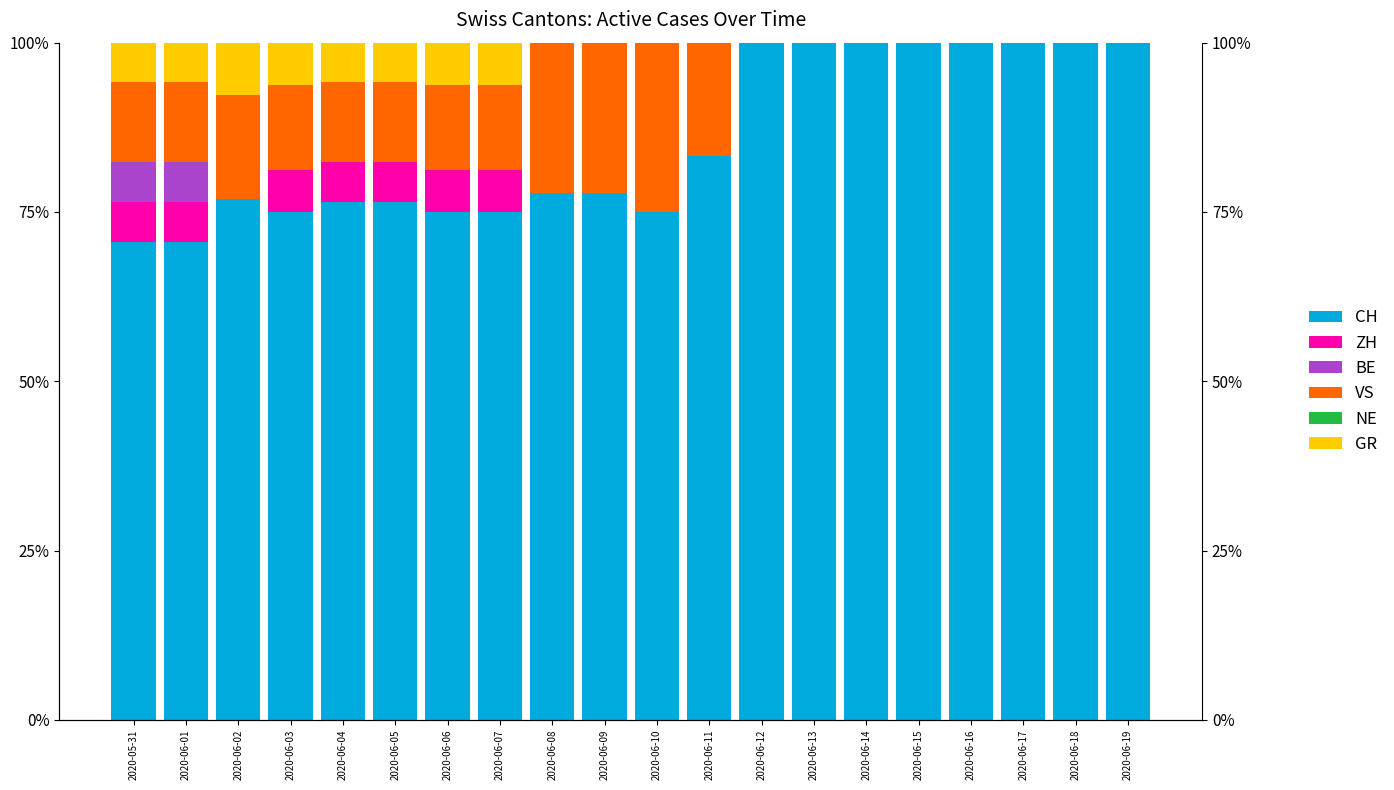

True or false: ZH has a value of 4.2 at 2020-06-15.

False